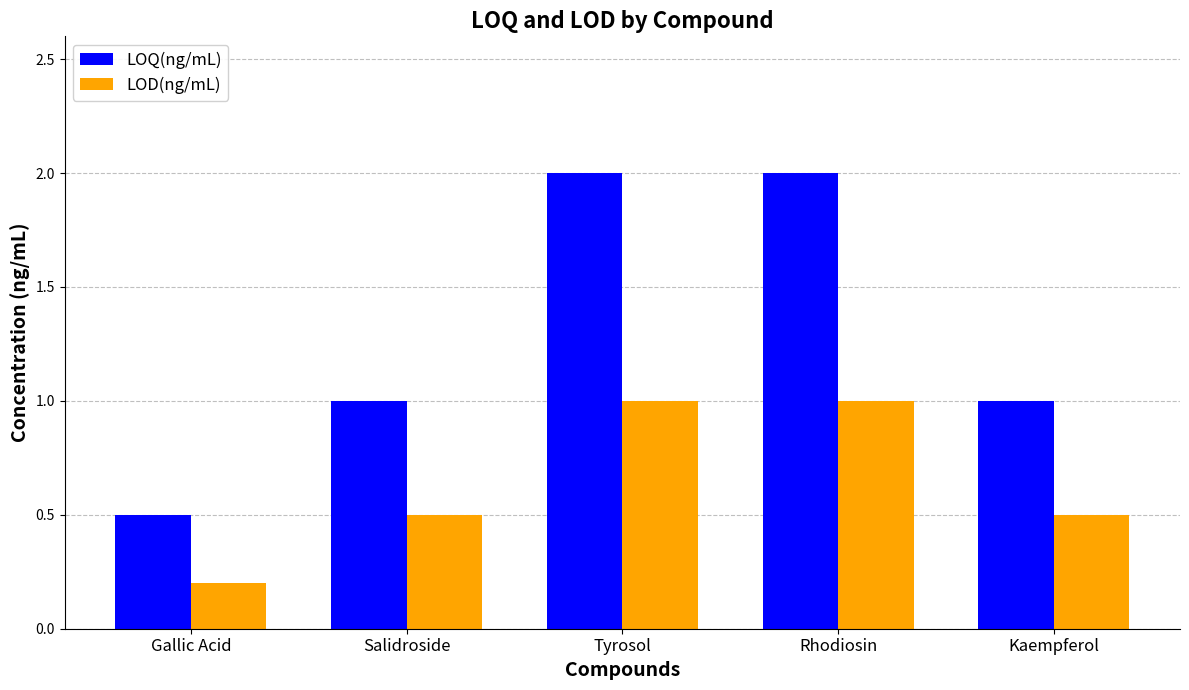

What is the difference between the highest and lowest values at Kaempferol?

0.5